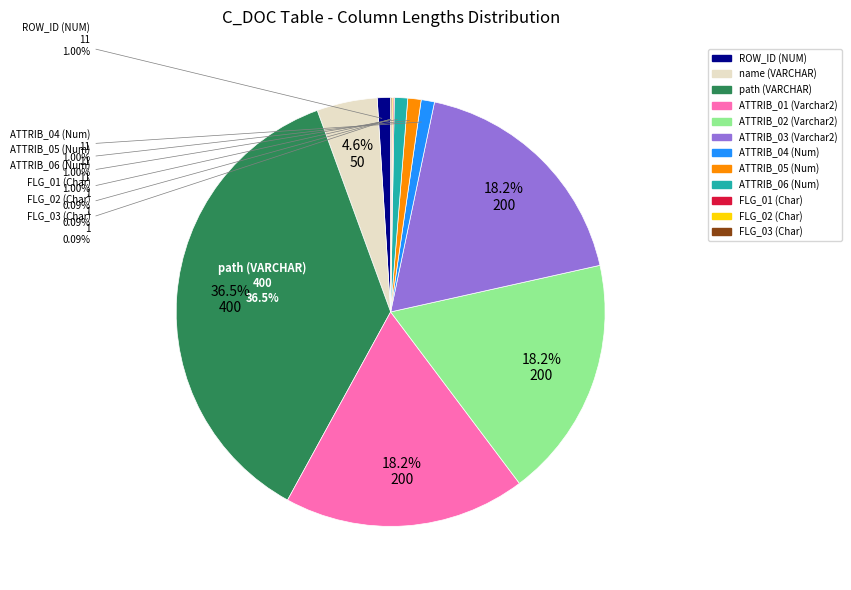

What is the change in value from path (VARCHAR) to ATTRIB_06 (Num)?

-389